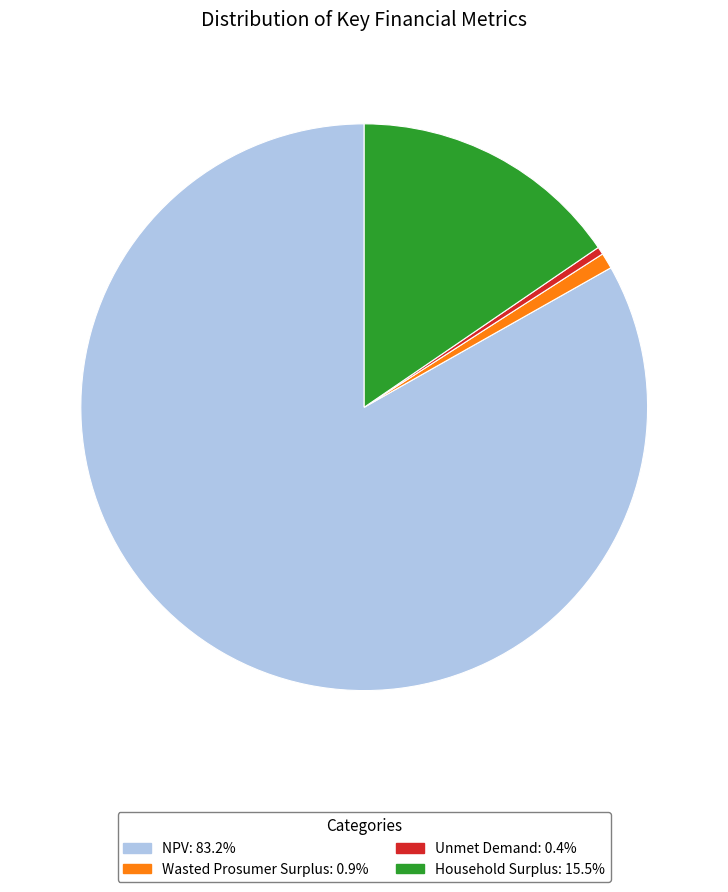

What is the largest slice in the pie chart?

NPV